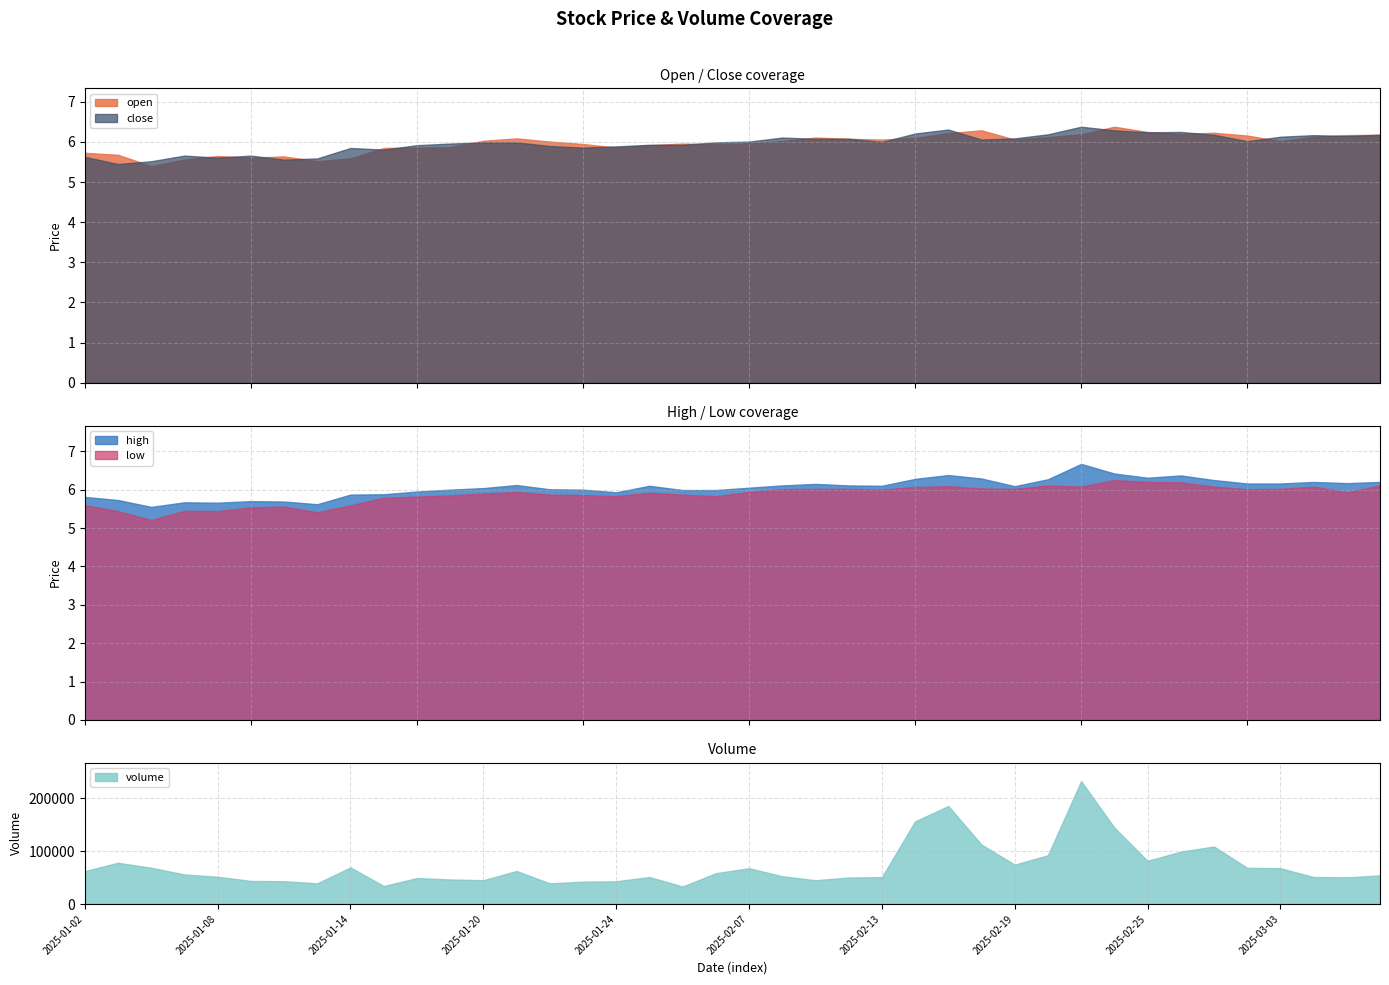

Does the chart display data point markers on the line(s)?

No